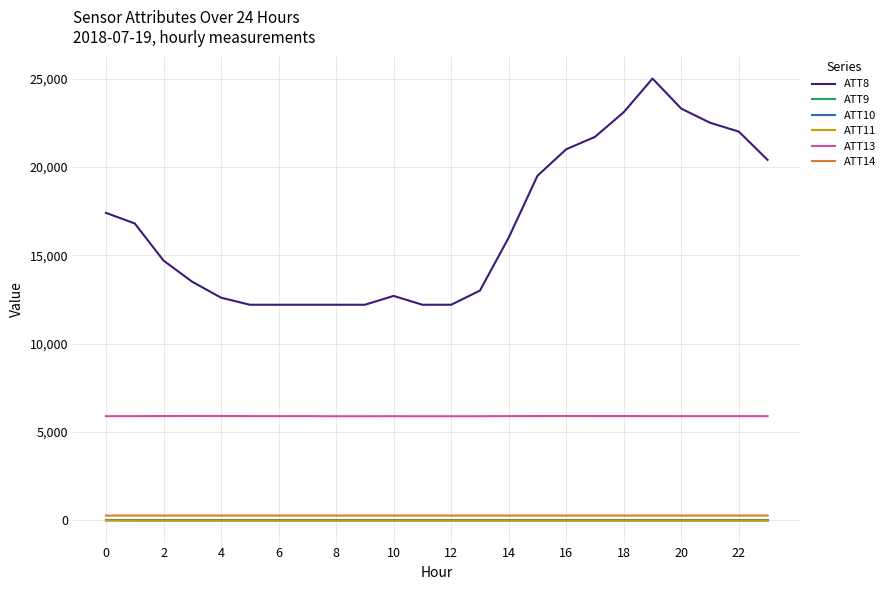

Does the chart have visible grid lines?

Yes